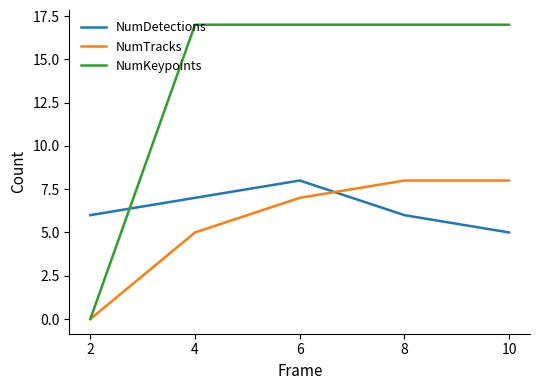

Read the NumTracks value at 8.

8